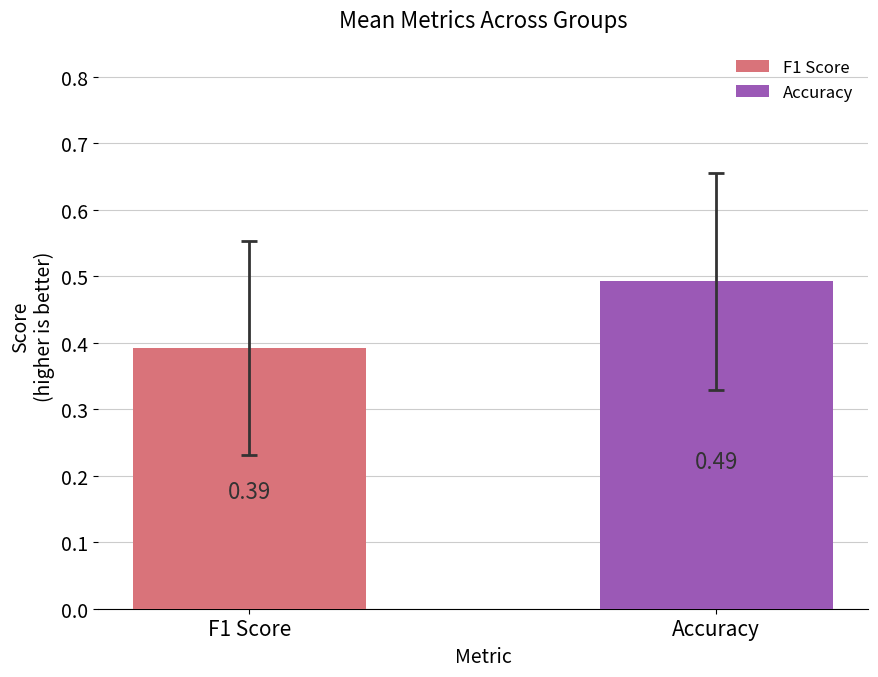

Count the number of categories in the chart.

2